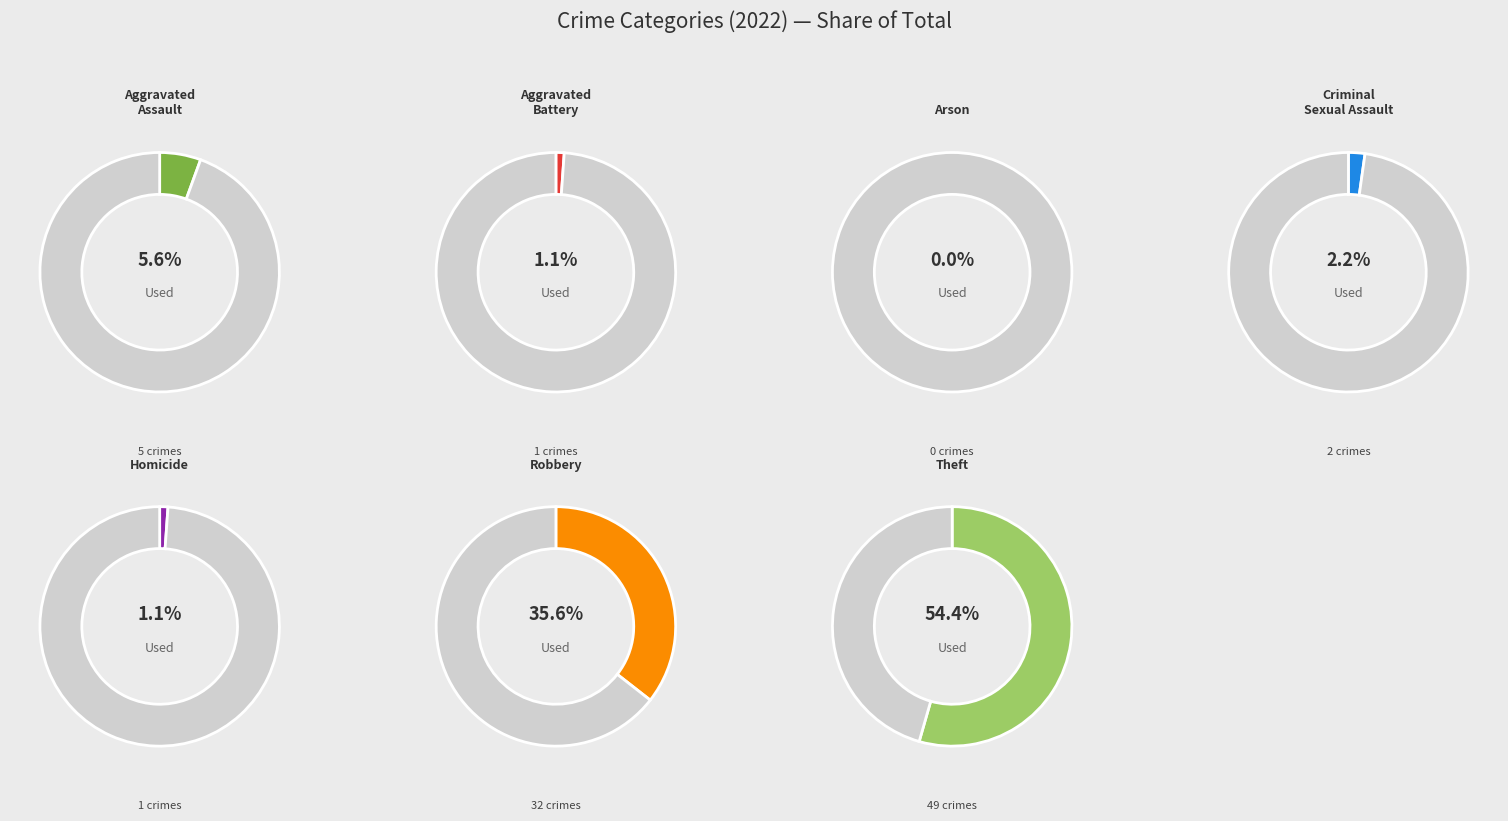

To the nearest percent, what is the average slice percentage?

14%